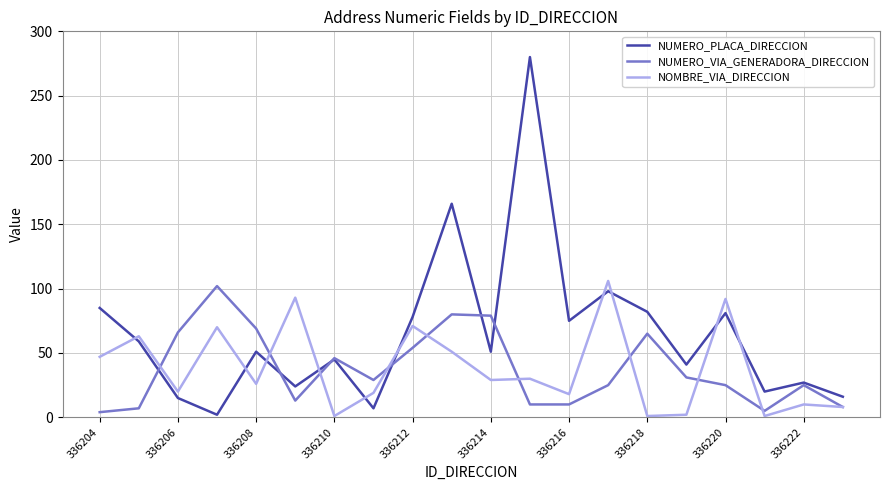

What is the highest value of the NUMERO_VIA_GENERADORA_DIRECCION series?

102